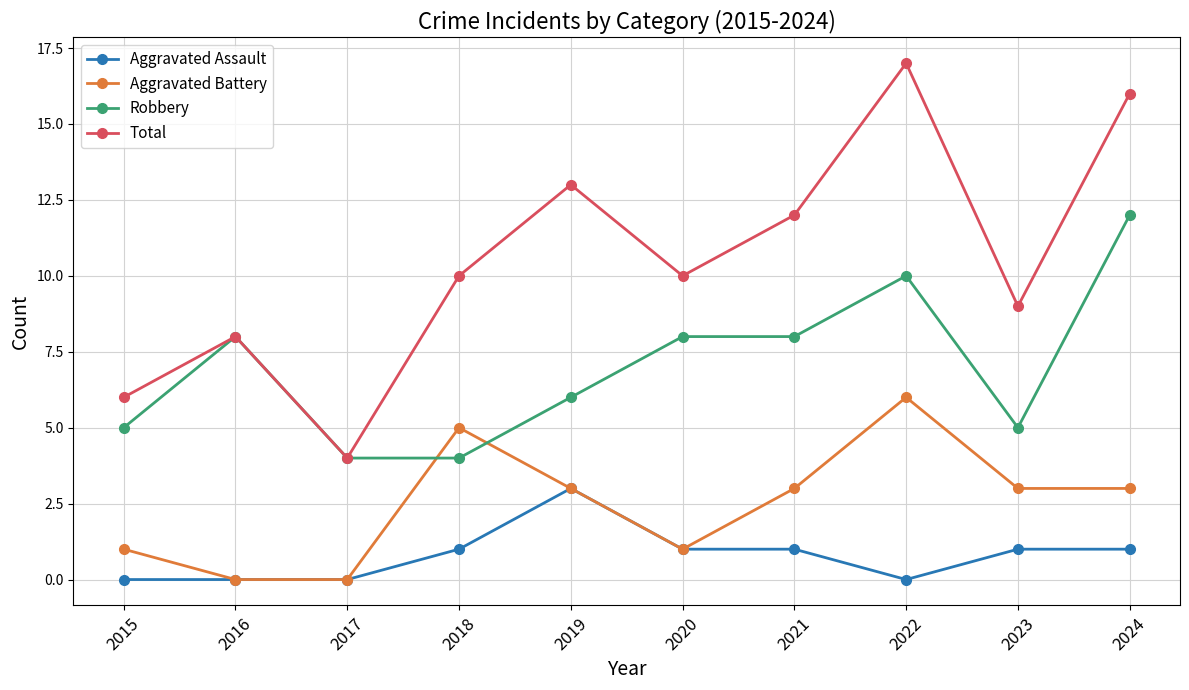

Reading left to right, extract all data points from this chart.

Aggravated Assault: 2015=0	2016=0	2017=0	2018=1	2019=3	2020=1	2021=1	2022=0	2023=1	2024=1
Aggravated Battery: 2015=1	2016=0	2017=0	2018=5	2019=3	2020=1	2021=3	2022=6	2023=3	2024=3
Robbery: 2015=5	2016=8	2017=4	2018=4	2019=6	2020=8	2021=8	2022=10	2023=5	2024=12
Total: 2015=6	2016=8	2017=4	2018=10	2019=13	2020=10	2021=12	2022=17	2023=9	2024=16